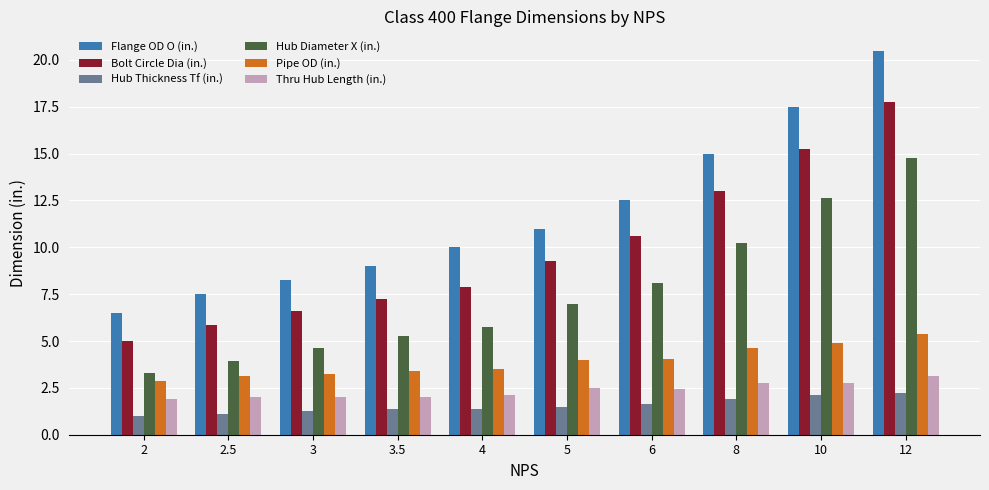

How many data points in Flange OD O (in.) are less than 11?

5